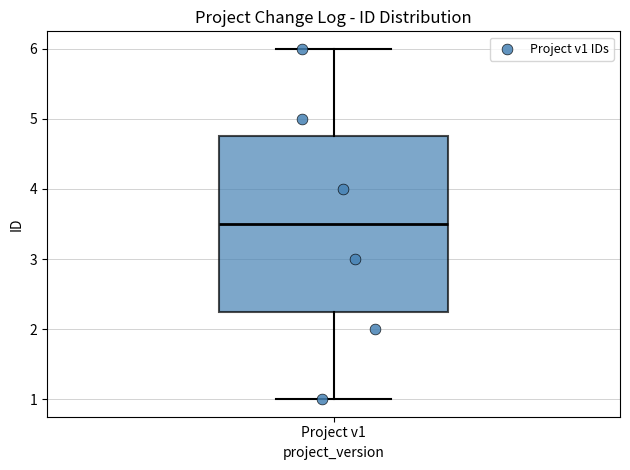

Transcribe this box plot: give where the median line is, the range the box spans, and where the two whiskers end, as read against the y-axis. The values are not printed on the chart, so give them approximately, as read against the axis.

median 3.5, box 2.3 to 4.8, whiskers 1.0 to 6.0